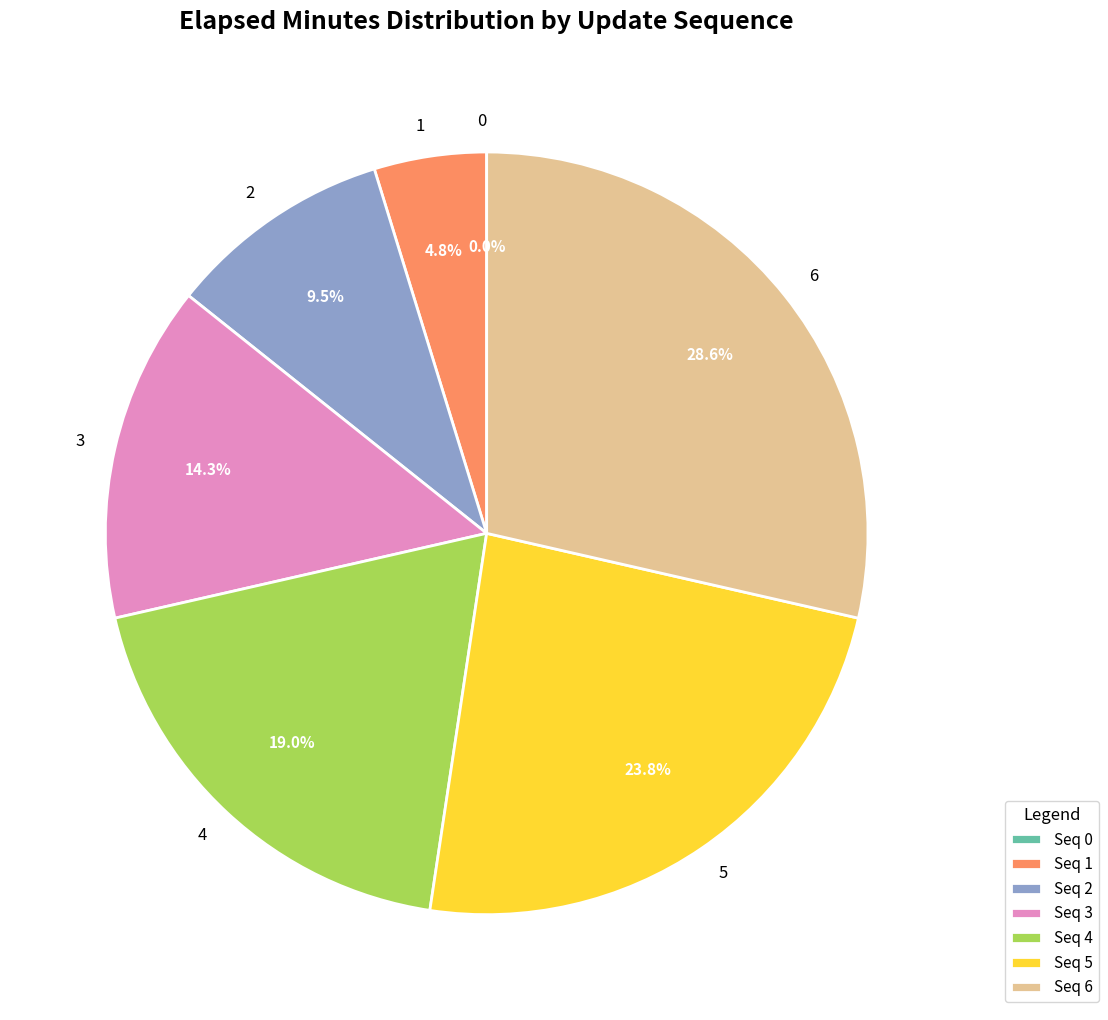

Combined, do 1 and 5 account for over 50%?

No